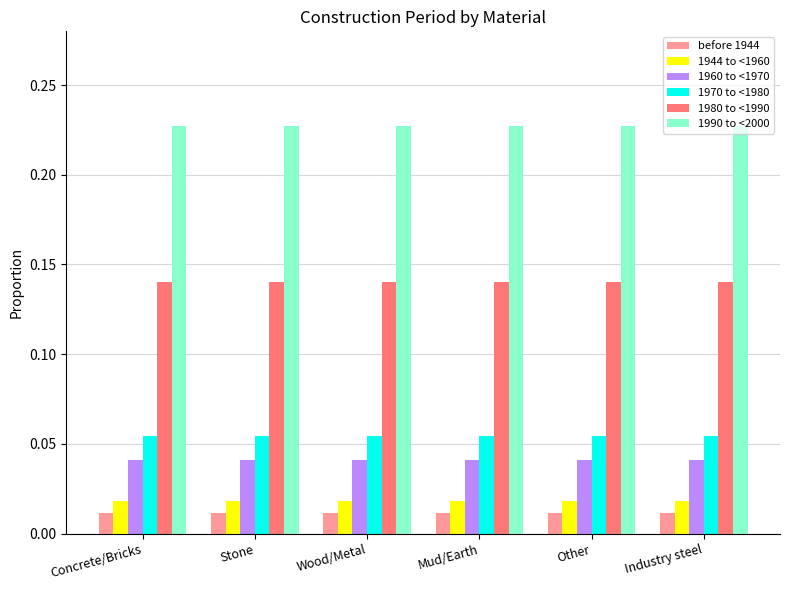

What is the sum of the 1990 to <2000 values at Mud/Earth and Other?

0.5